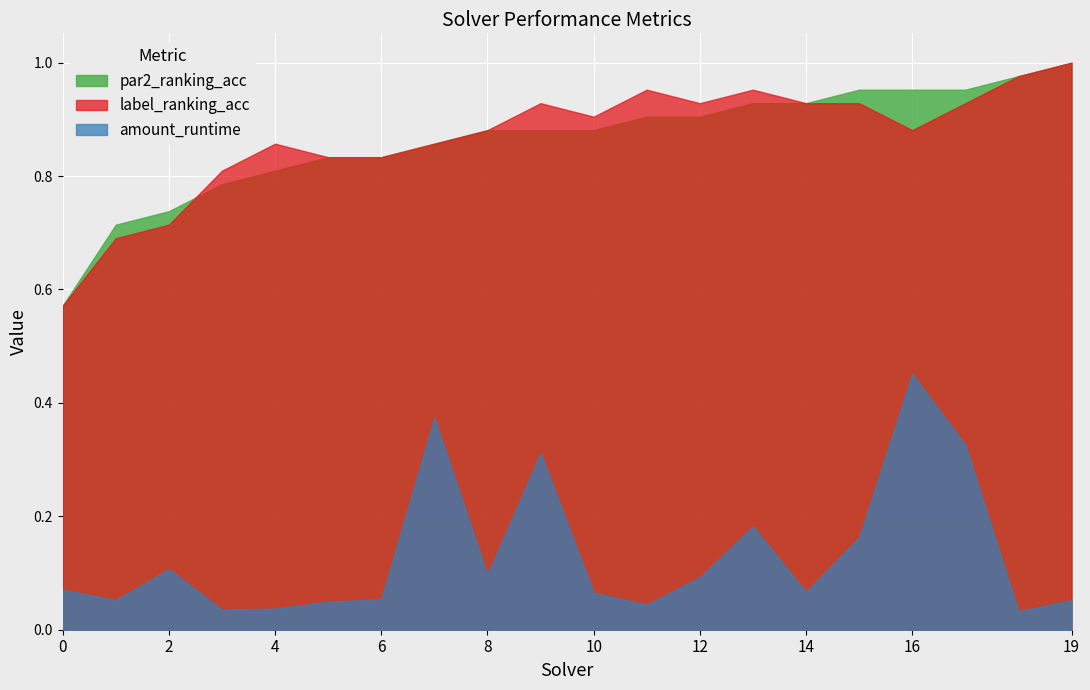

At which category is the sum across all series the highest?

16